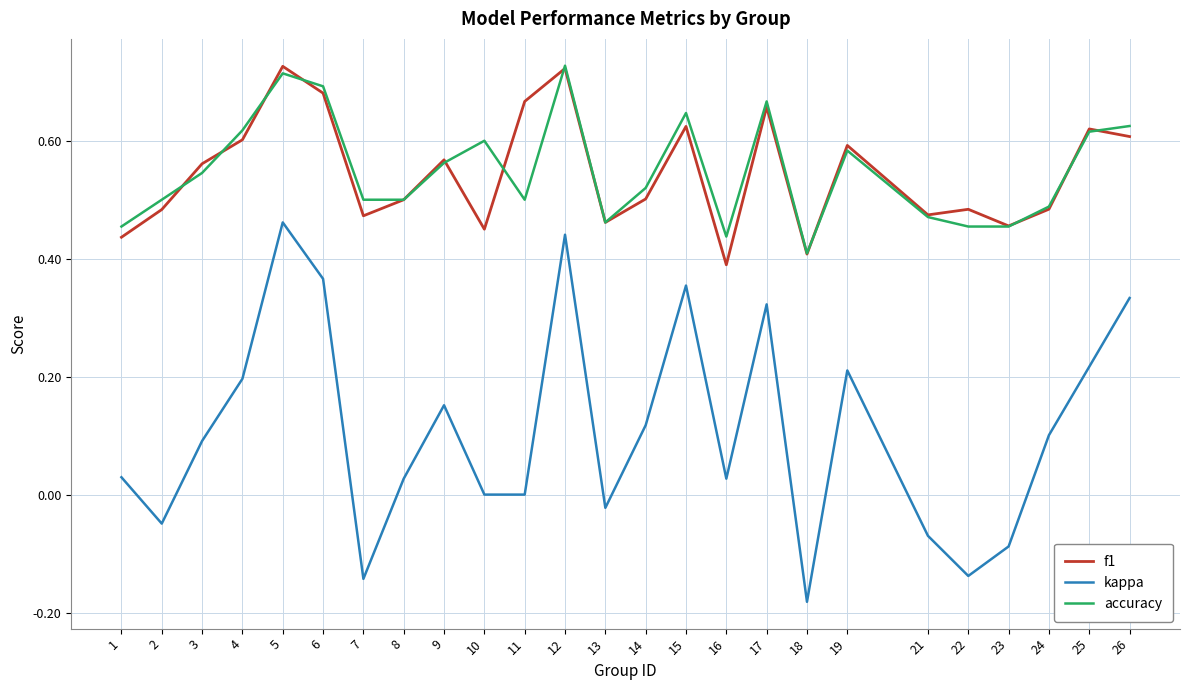

True or false: kappa and f1 intersect in this chart.

False